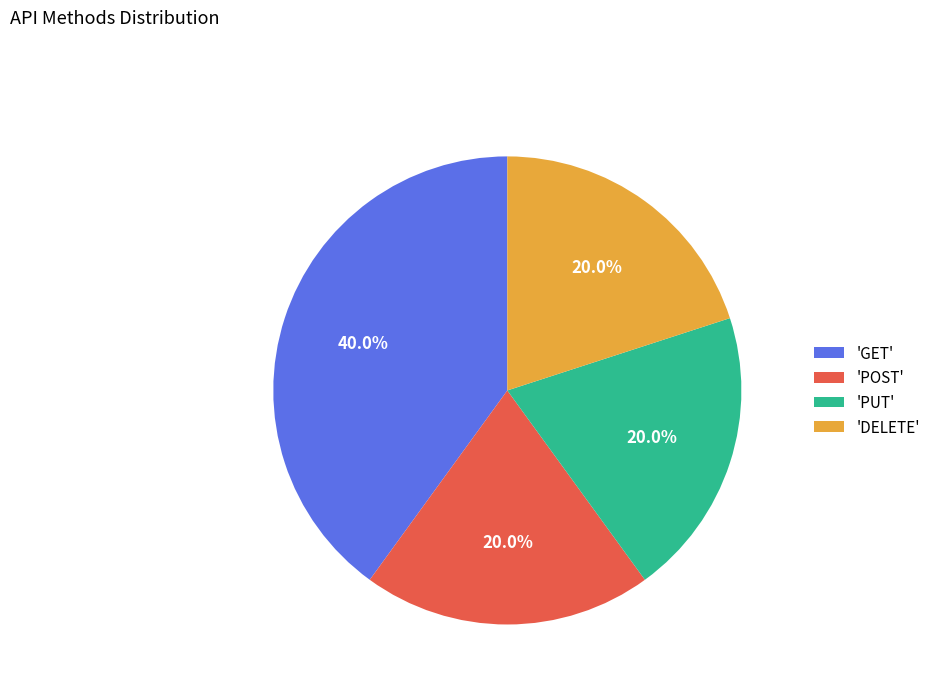

Does any single category account for the majority?

No